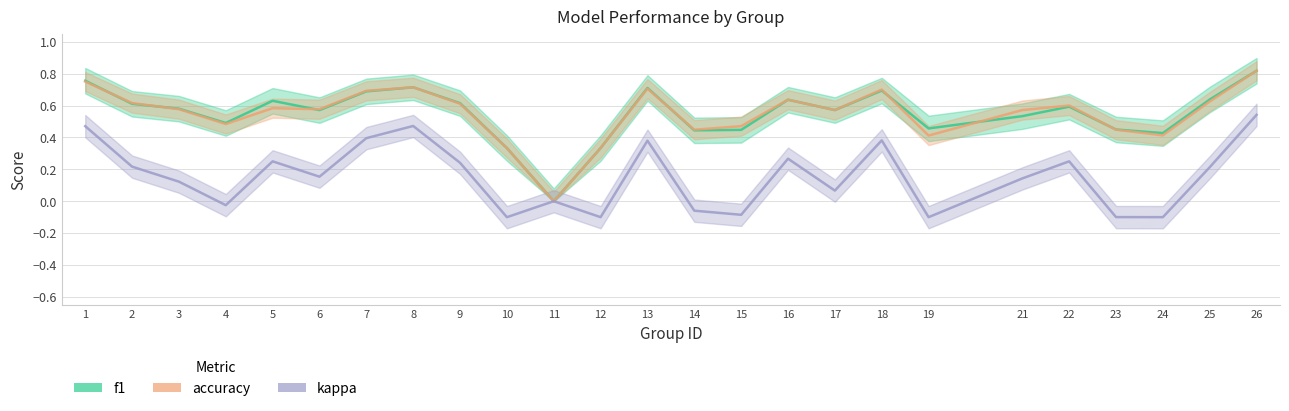

What is the difference between the accuracy values at 23 and 13?

0.3